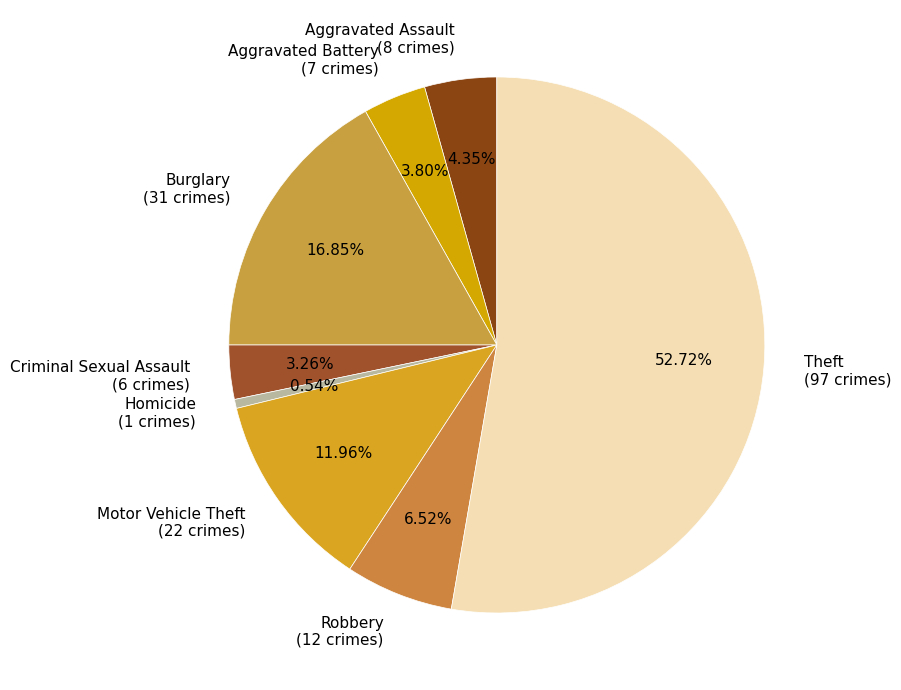

Which category accounts for the majority?

Theft